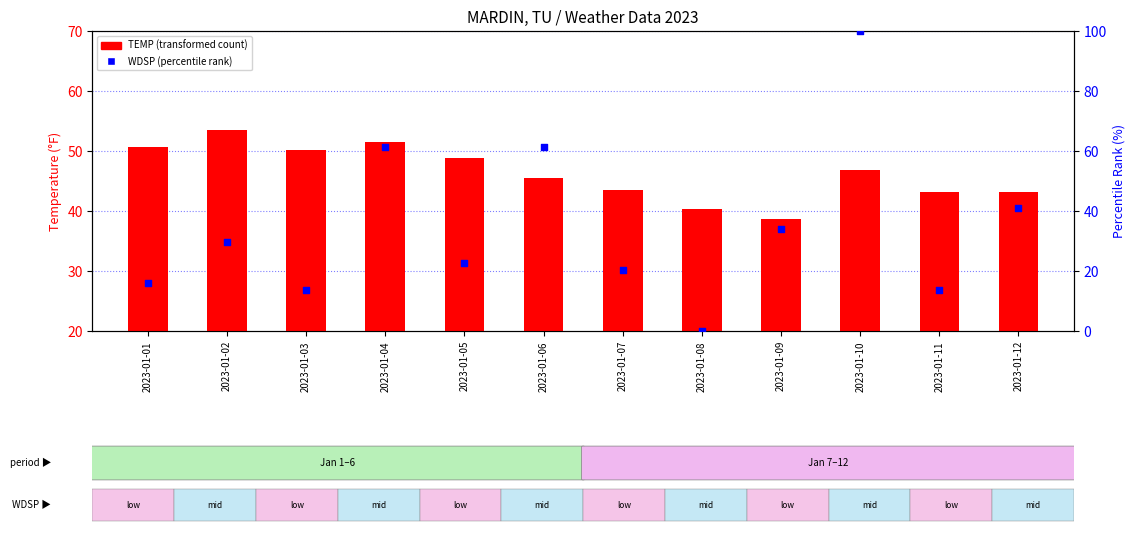

What are all the series names shown in the legend?

TEMP (transformed count), WDSP (percentile rank)